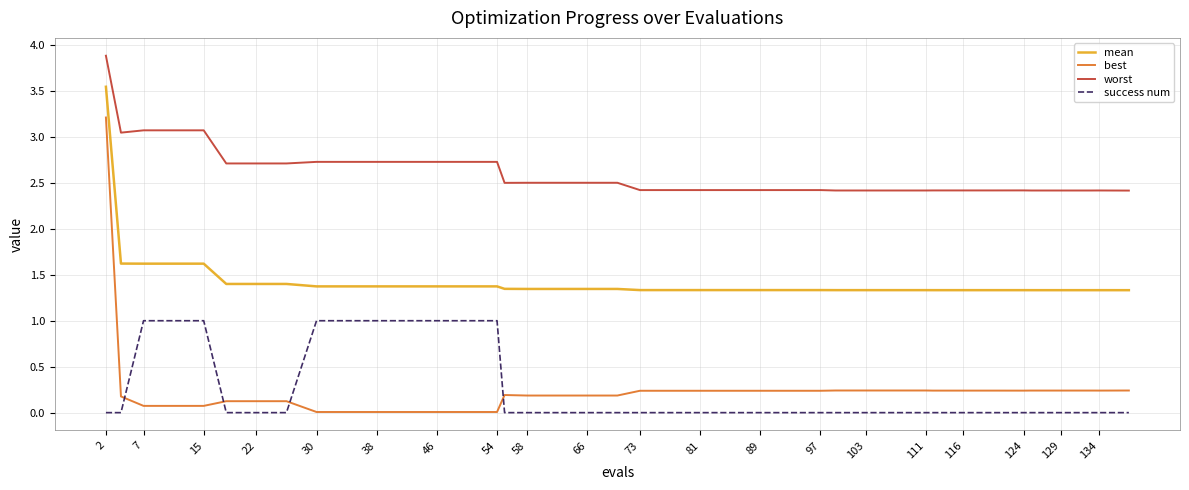

What is the difference between the maximum and minimum values in the mean series?

2.2